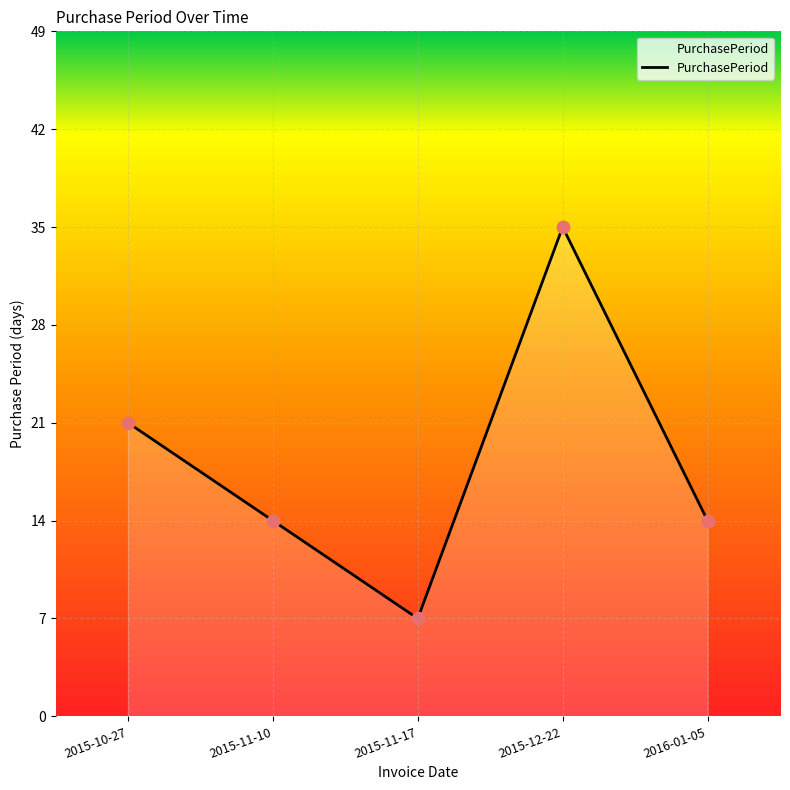

What is the ratio of the value at 2015-11-10 to the value at 2016-01-05?

1.0